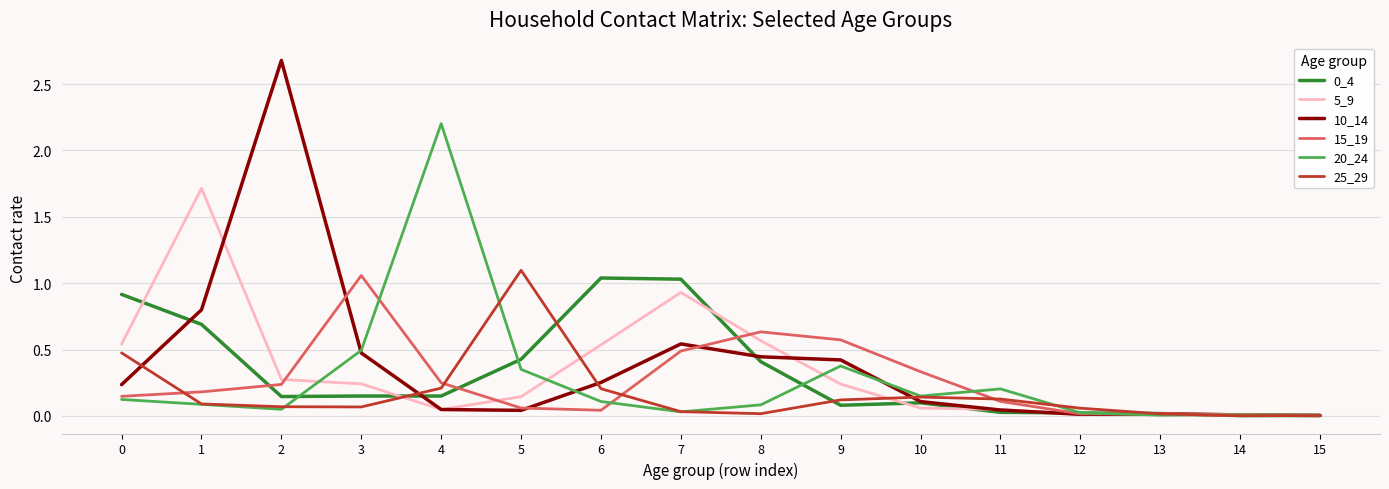

What is the maximum value shown in the chart?

2.7